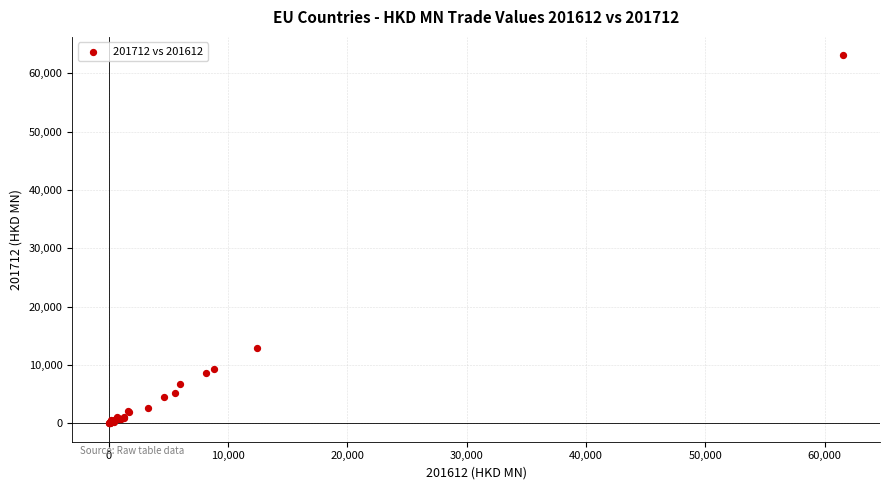

What Y value in the scatter plot is closest to 31555?

12854.2